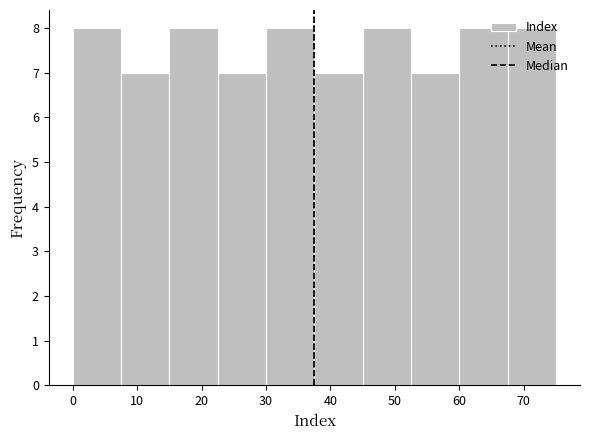

How tall is the bar that spans 67.5 to 75.0 on the x-axis? Neither the bar edges nor the heights are printed on the chart, so give them approximately, as read against the axes.

8